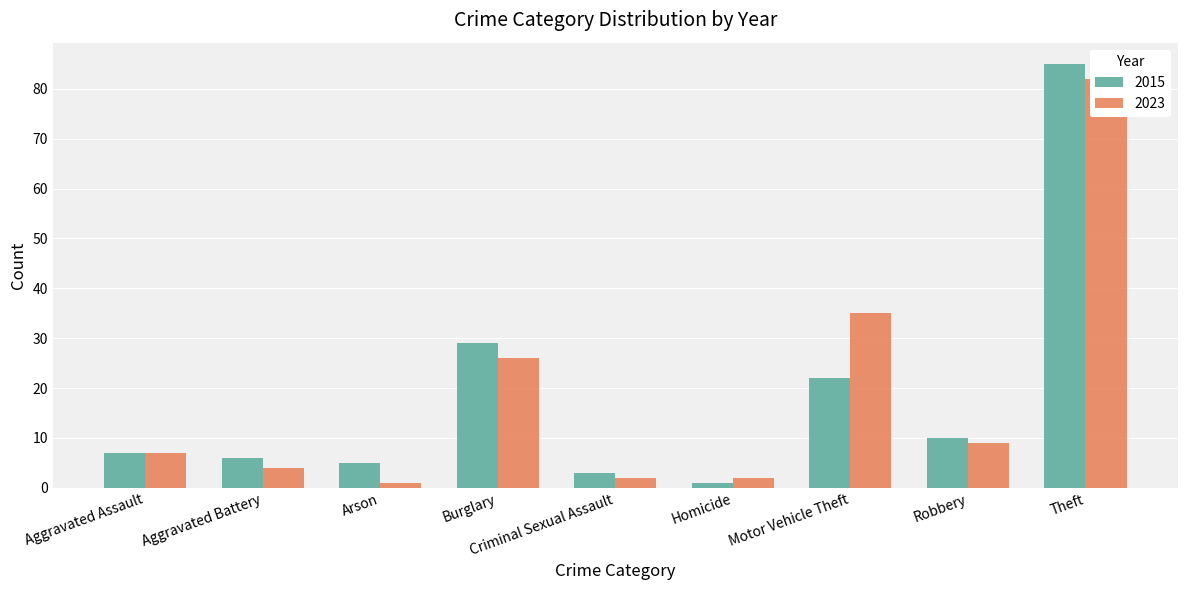

Between Burglary and Robbery, which series saw the biggest shift?

2015